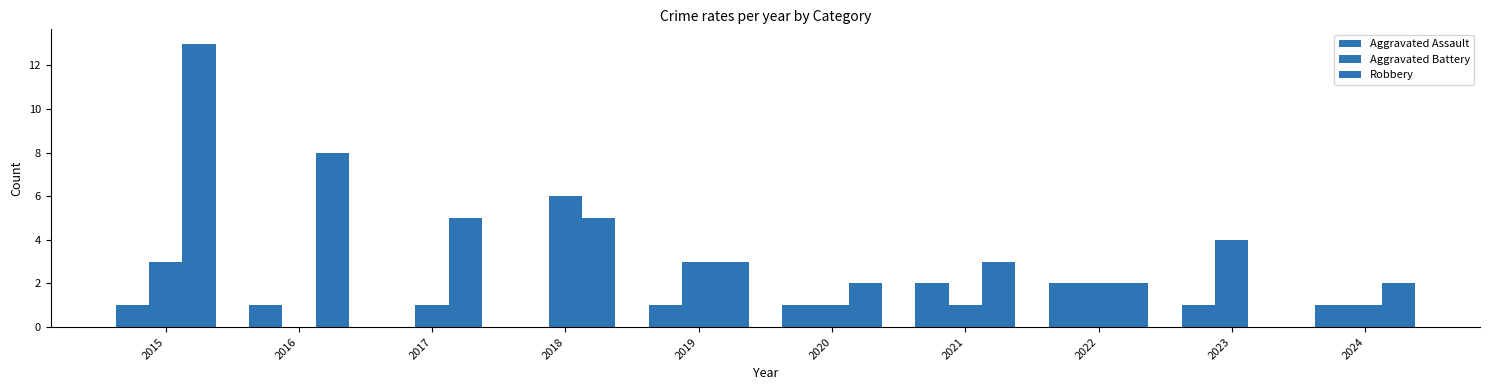

What is the highest value of the Robbery series?

13